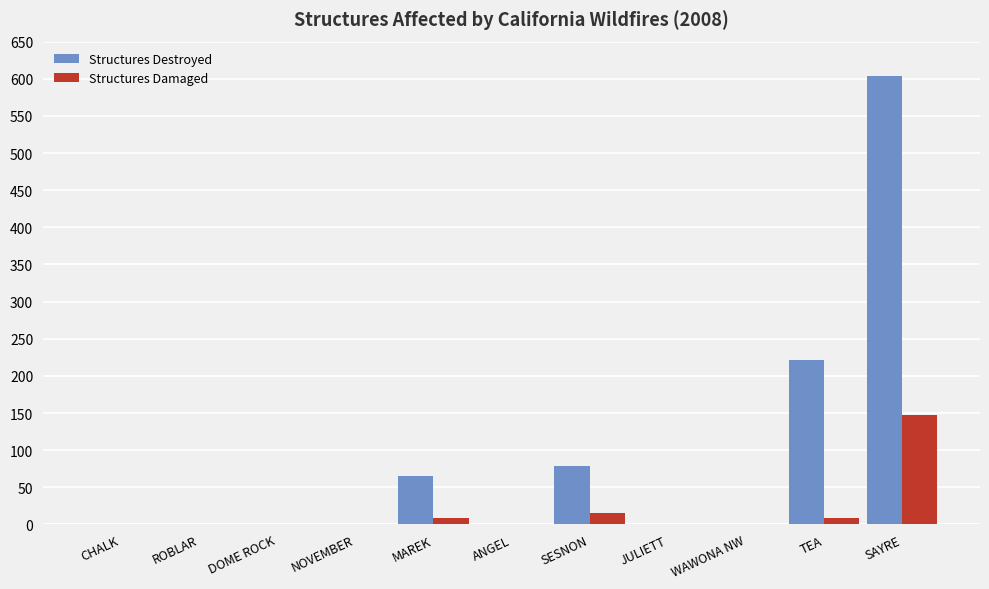

What is the average value of the Structures Destroyed series?

88